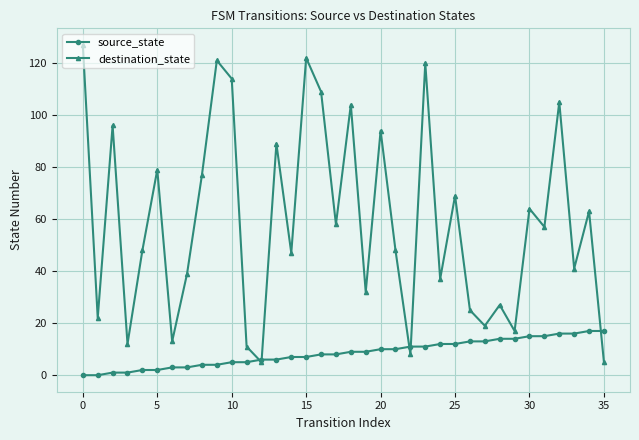

What is the value of the destination_state point at the 29th from the left?

27